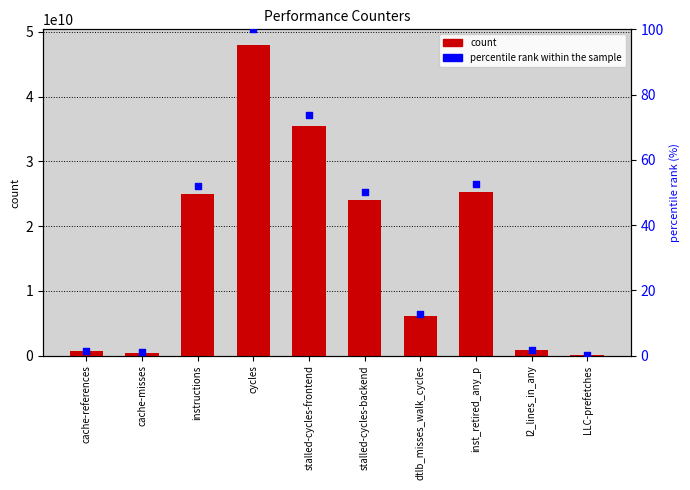

Which series has the largest total across all categories?

count